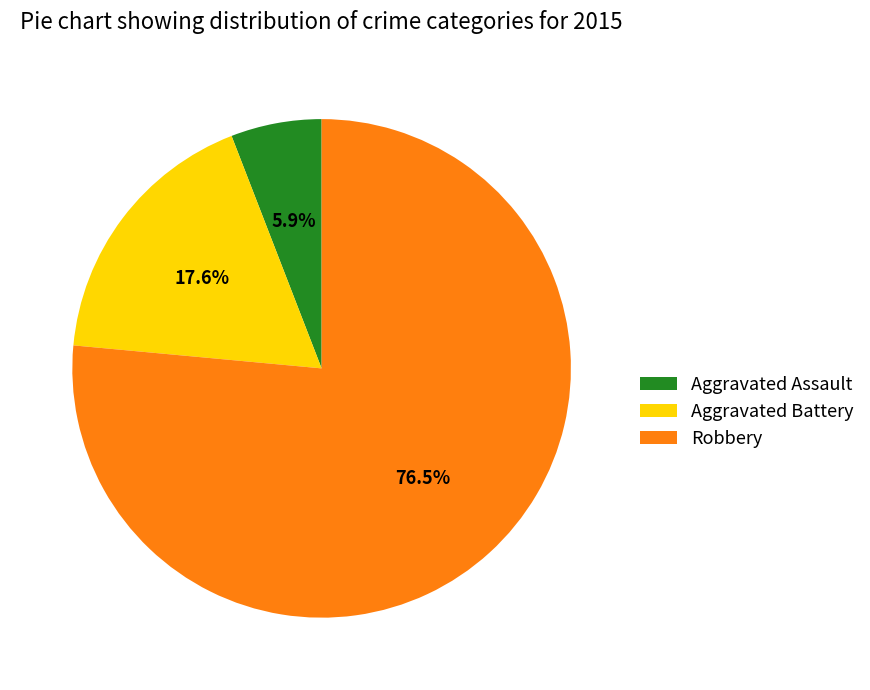

To the nearest percent, what is the average slice percentage?

33%